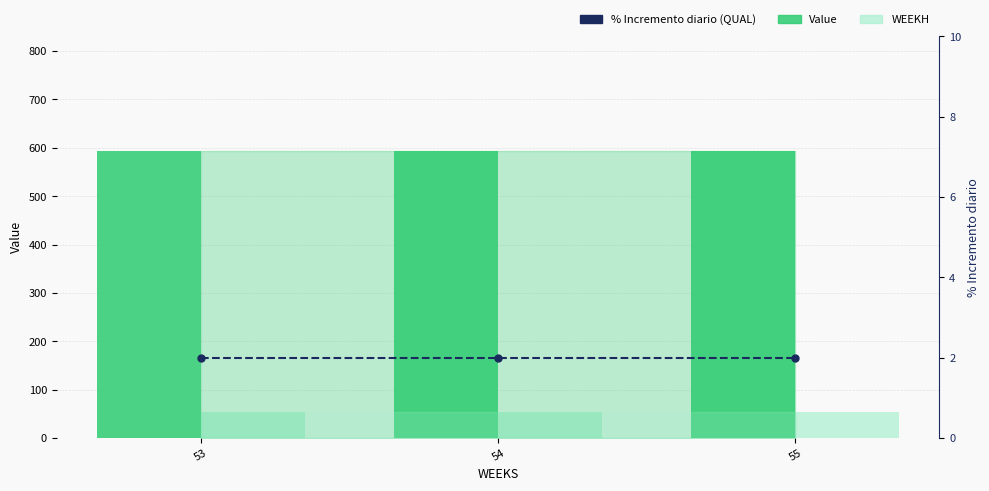

What is the value of the Value bar at the 1st from the left?

593.5